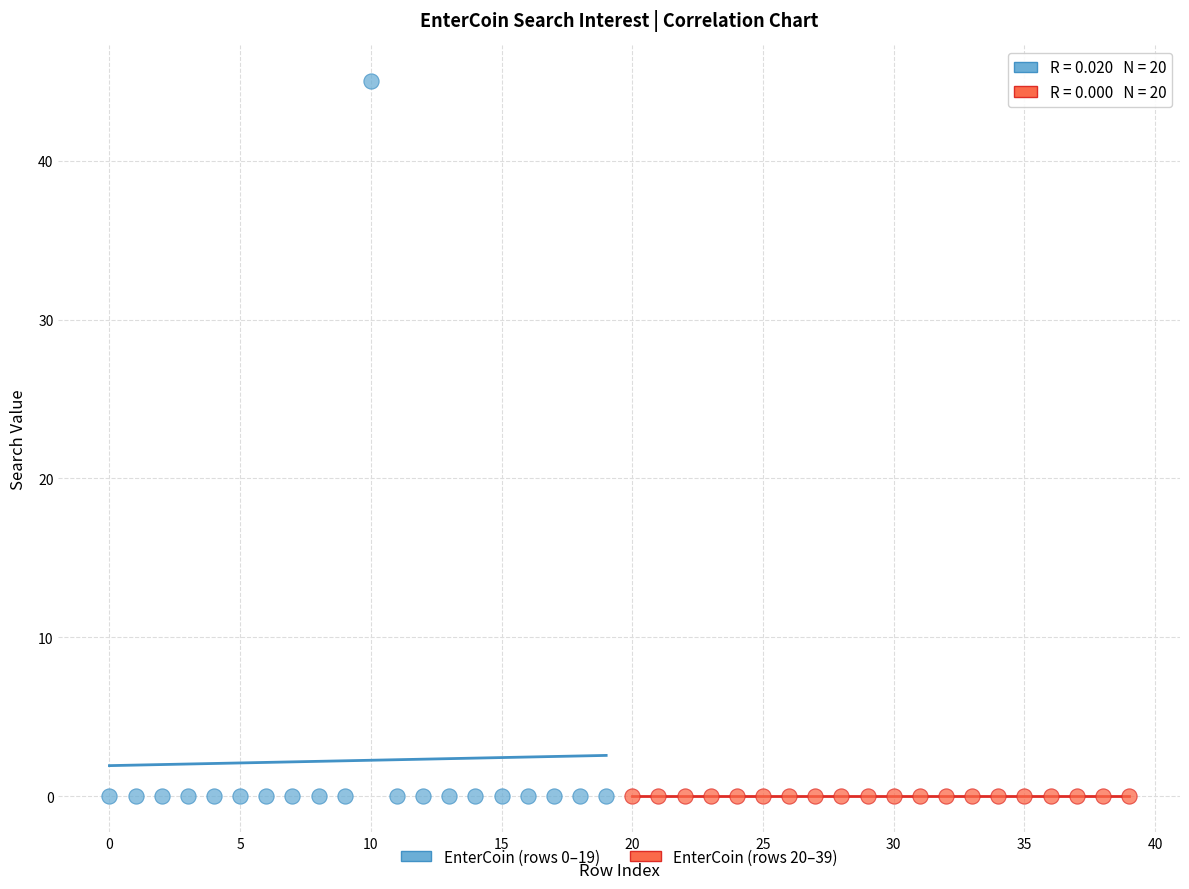

Which series contains the highest Y value?

EnterCoin (rows 0–19)